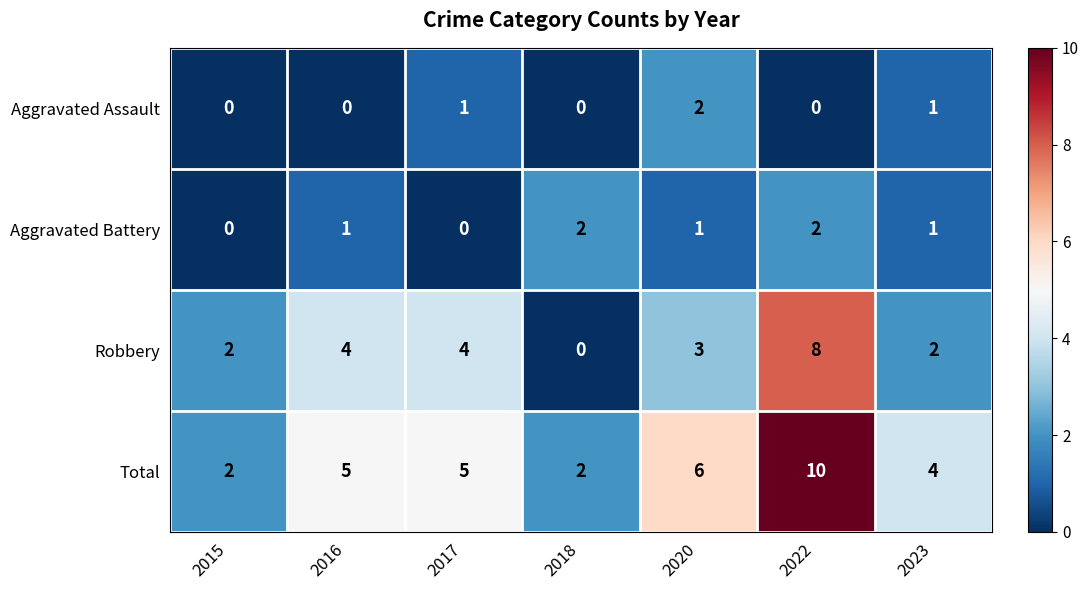

Which label corresponds to the largest value in the chart?

2022